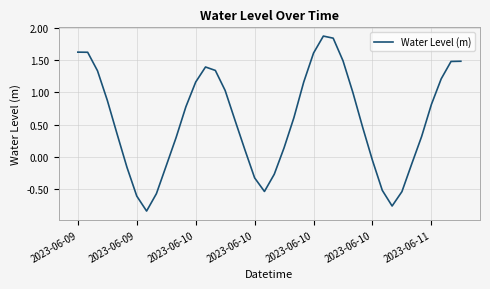

What is the difference between the maximum and minimum values?

2.7